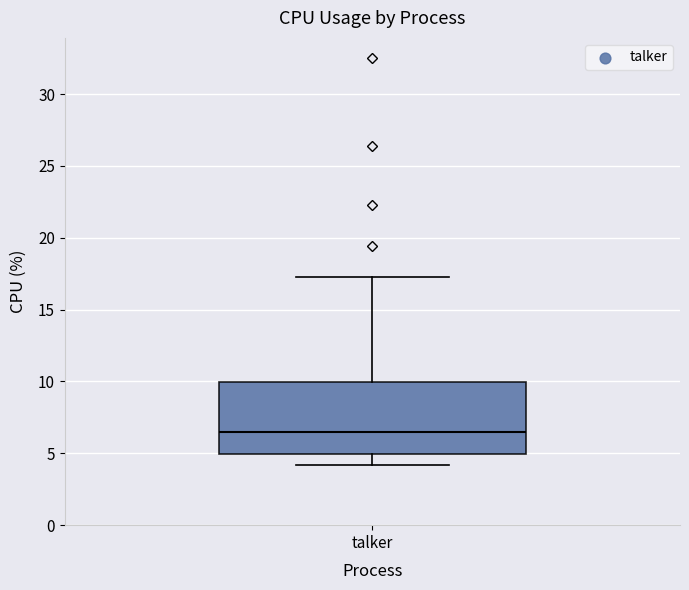

Read this box plot against the y-axis: the position of the median line, the range covered by the box, and the ends of both whiskers. The values are not printed on the chart, so give them approximately, as read against the axis.

median 6.5, box 5.0 to 10.0, whiskers 4.0 to 17.5